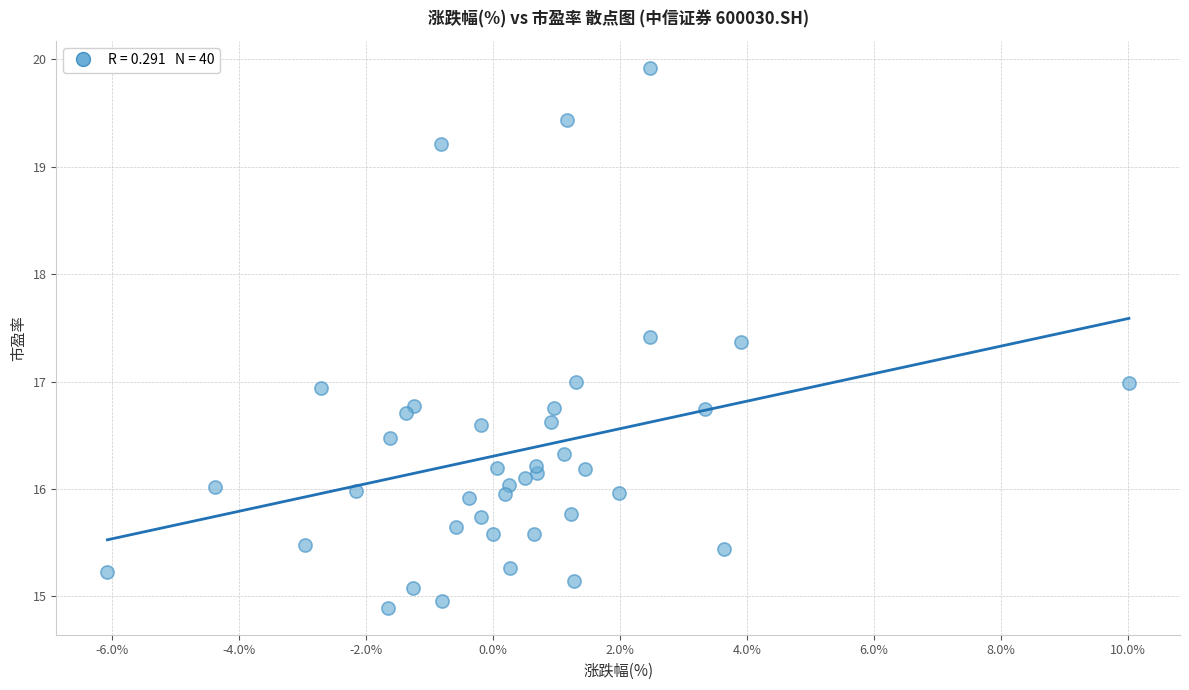

What is the range of X values (max minus min)?

16.1